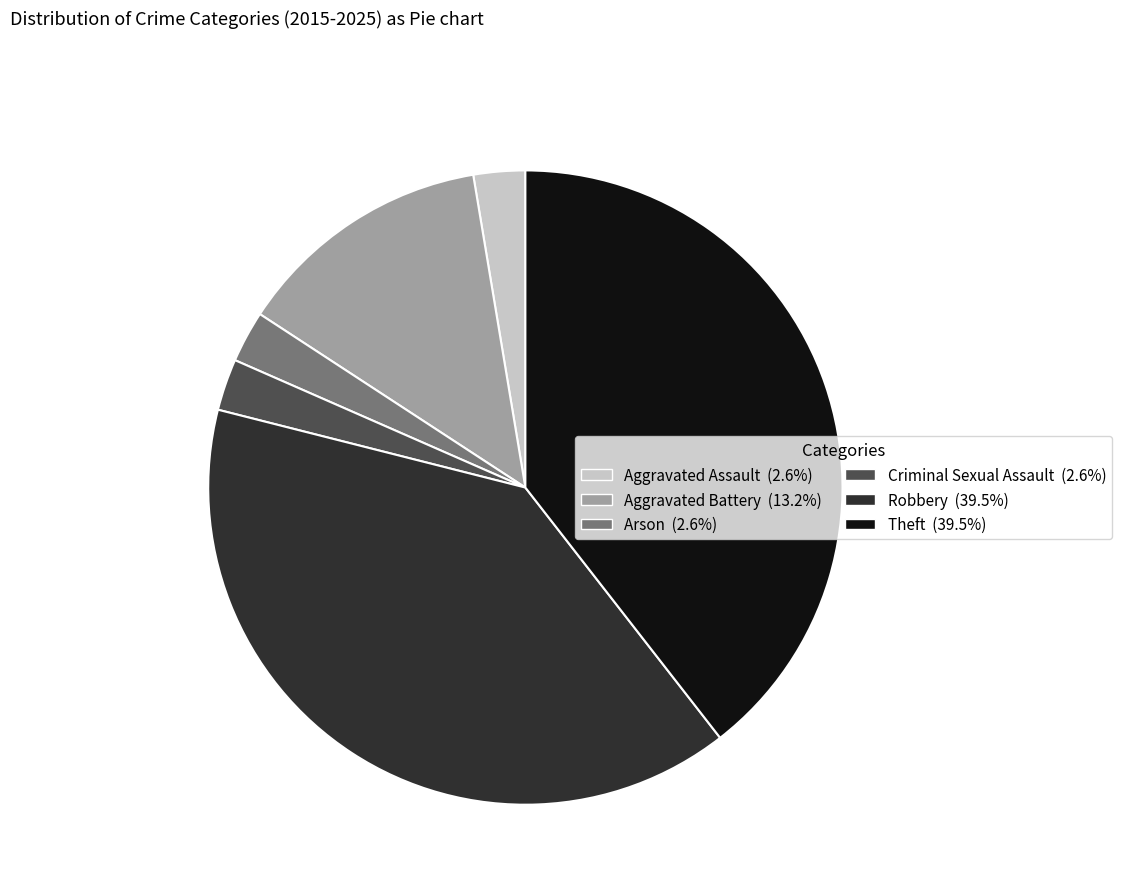

Approximately how many times larger is the value at Robbery compared to Aggravated Assault?

15.0